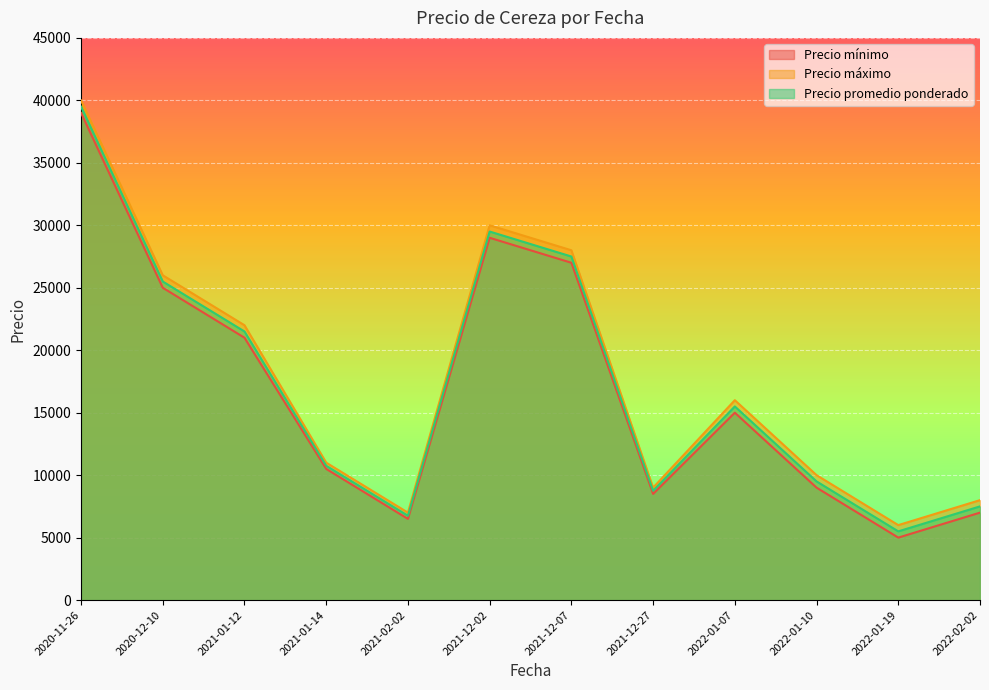

Where is Precio promedio ponderado nearest to the value 22500?

2021-01-12